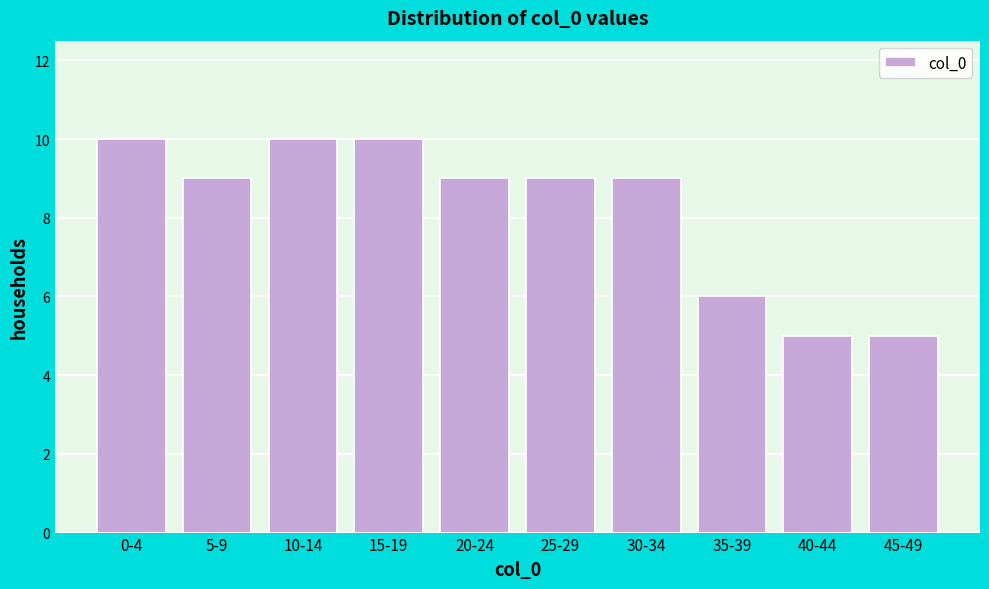

Reading left to right, extract all data points from this chart.

10	9	10	10	9	9	9	6	5	5